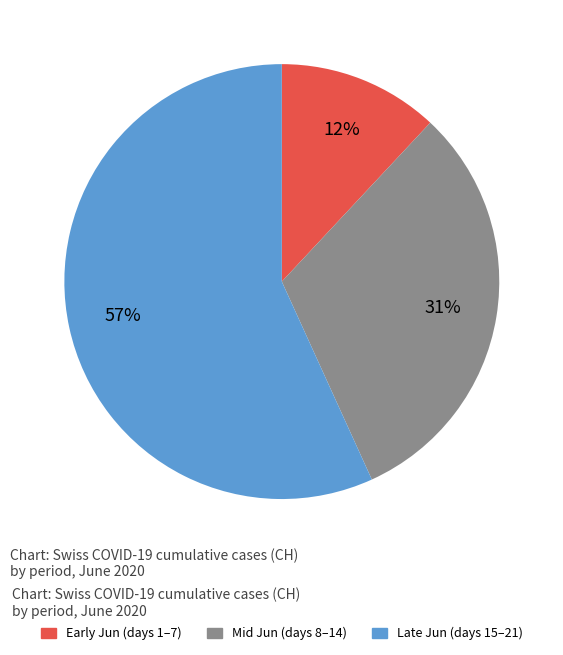

To the nearest percent, what is the difference between the largest and smallest slice percentages?

45%